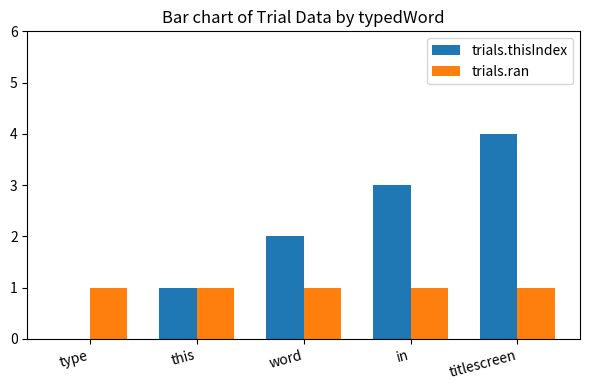

The value of trials.ran at titlescreen is 1. True or false?

True